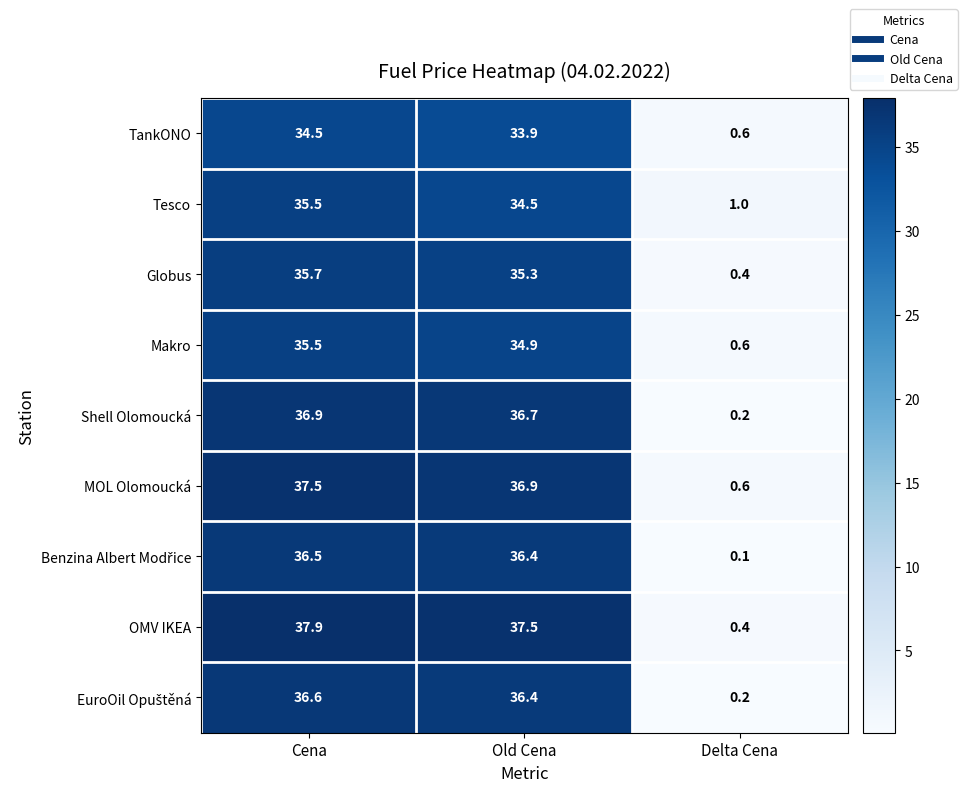

True or false: TankONO has a value of 15.0 at Old Cena.

False